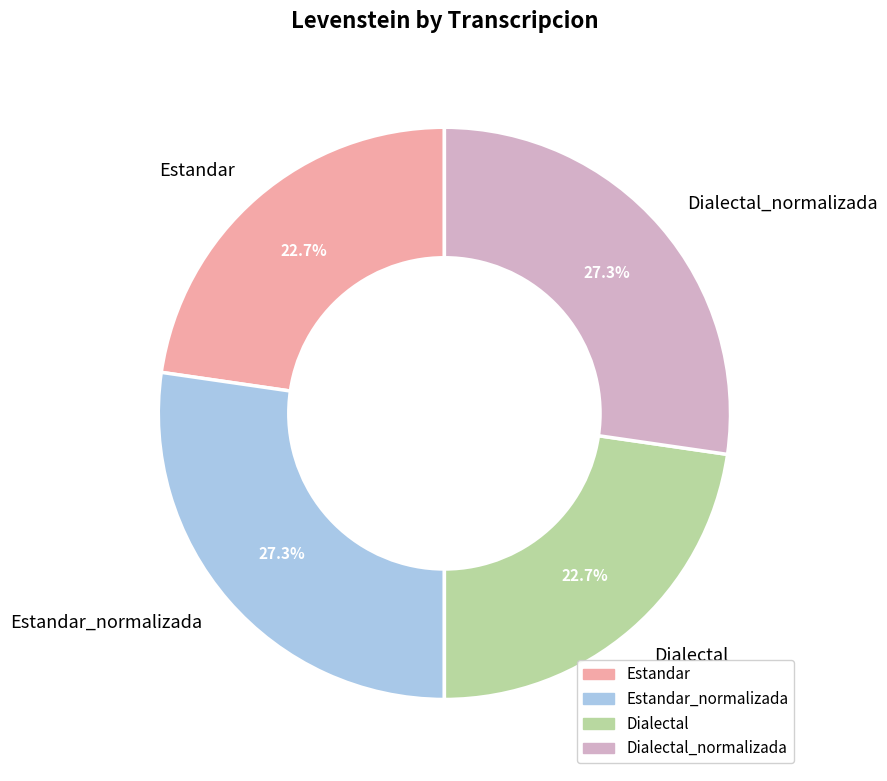

Is there a majority slice in this chart?

No